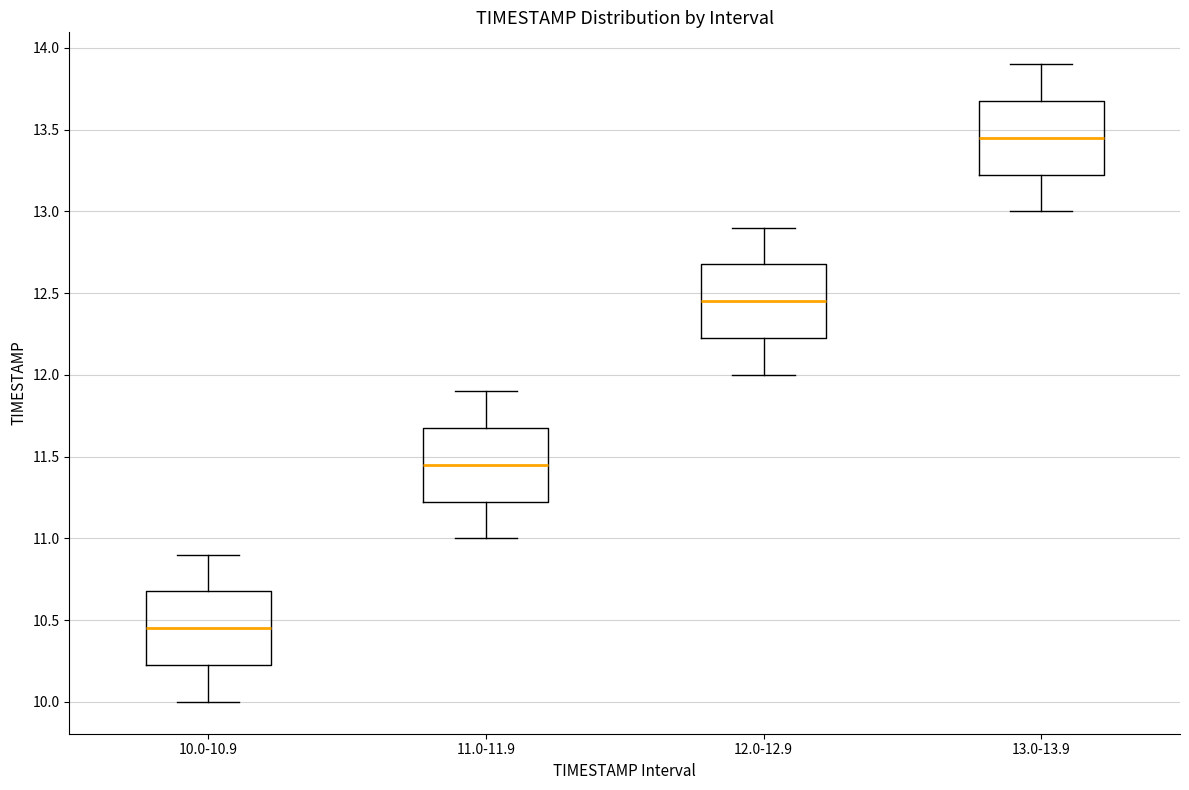

Where does the median line of the box for 13.0-13.9 sit on the y-axis? The values are not printed on the chart, so give them approximately, as read against the axis.

13.45